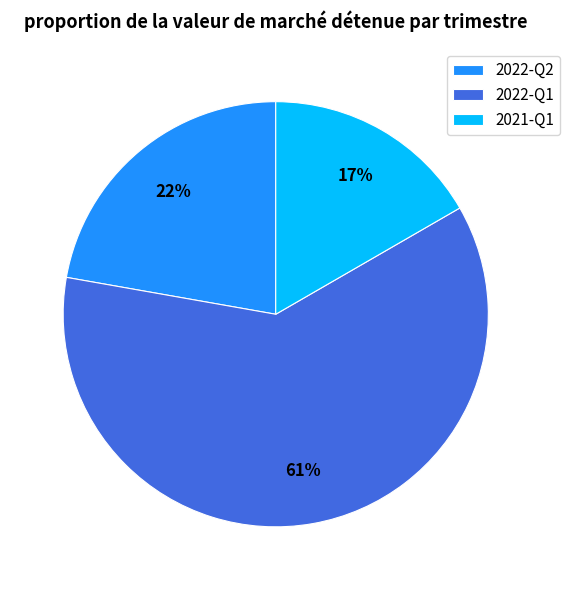

Which category has the biggest portion of the pie?

2022-Q1